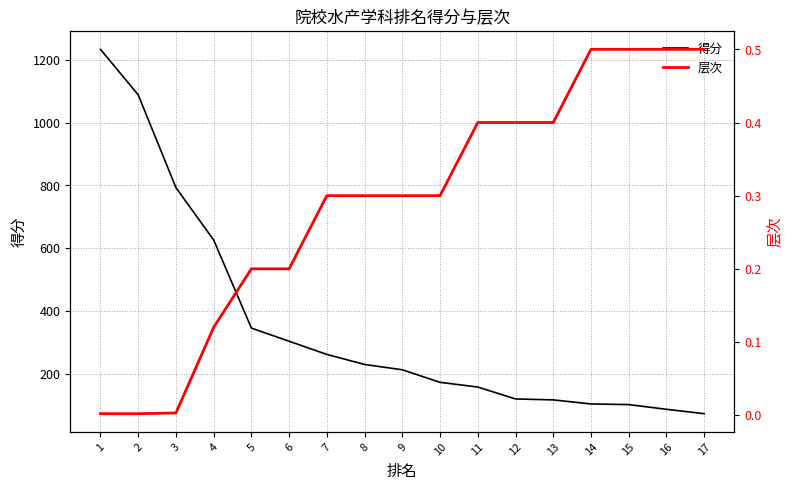

The value of 得分 at 13 is 116.0. True or false?

True